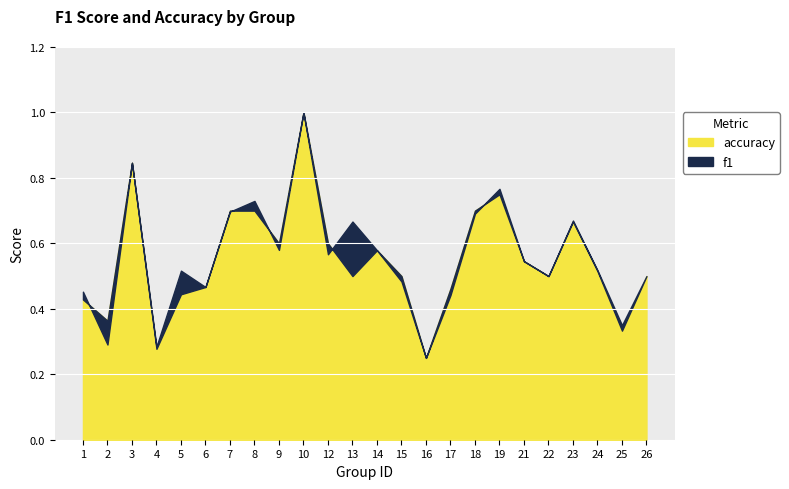

Rank the series by their average value, from highest to lowest.

f1, accuracy